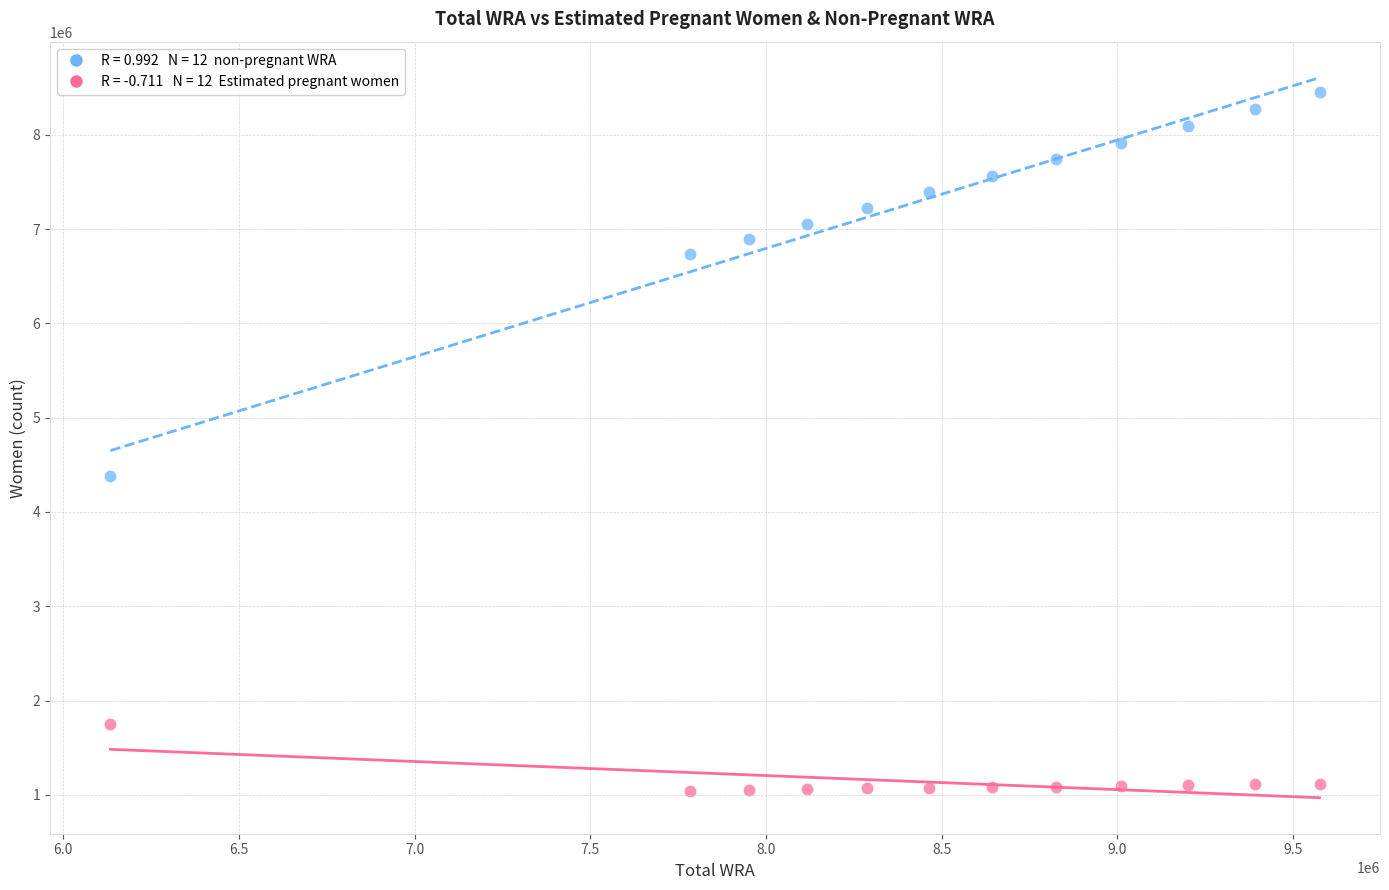

Across all series, what Y value is closest to 4750969?

4385104.7